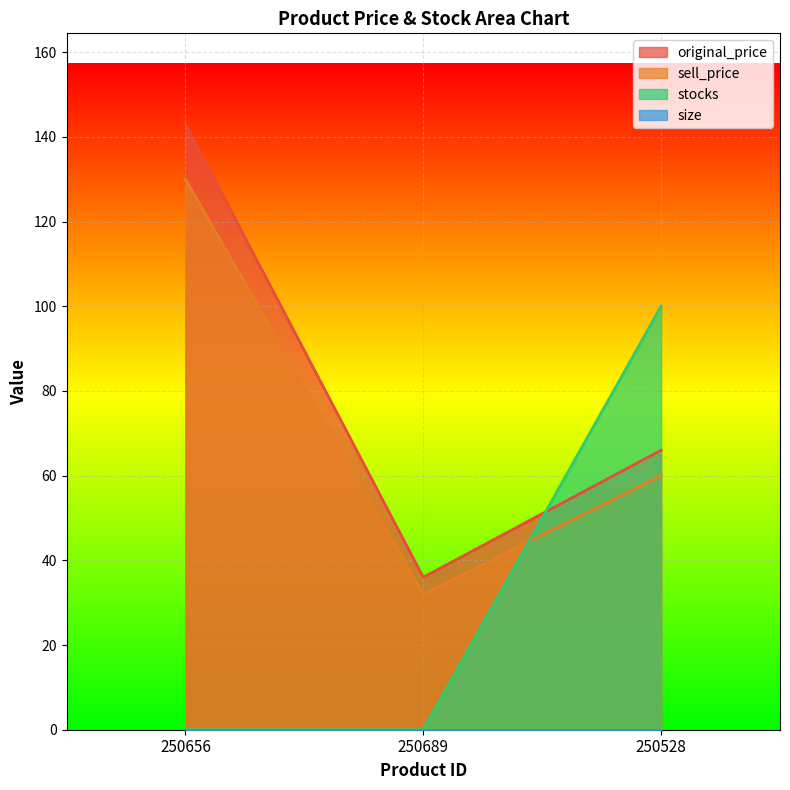

What is the total value across all series at 250528?

226